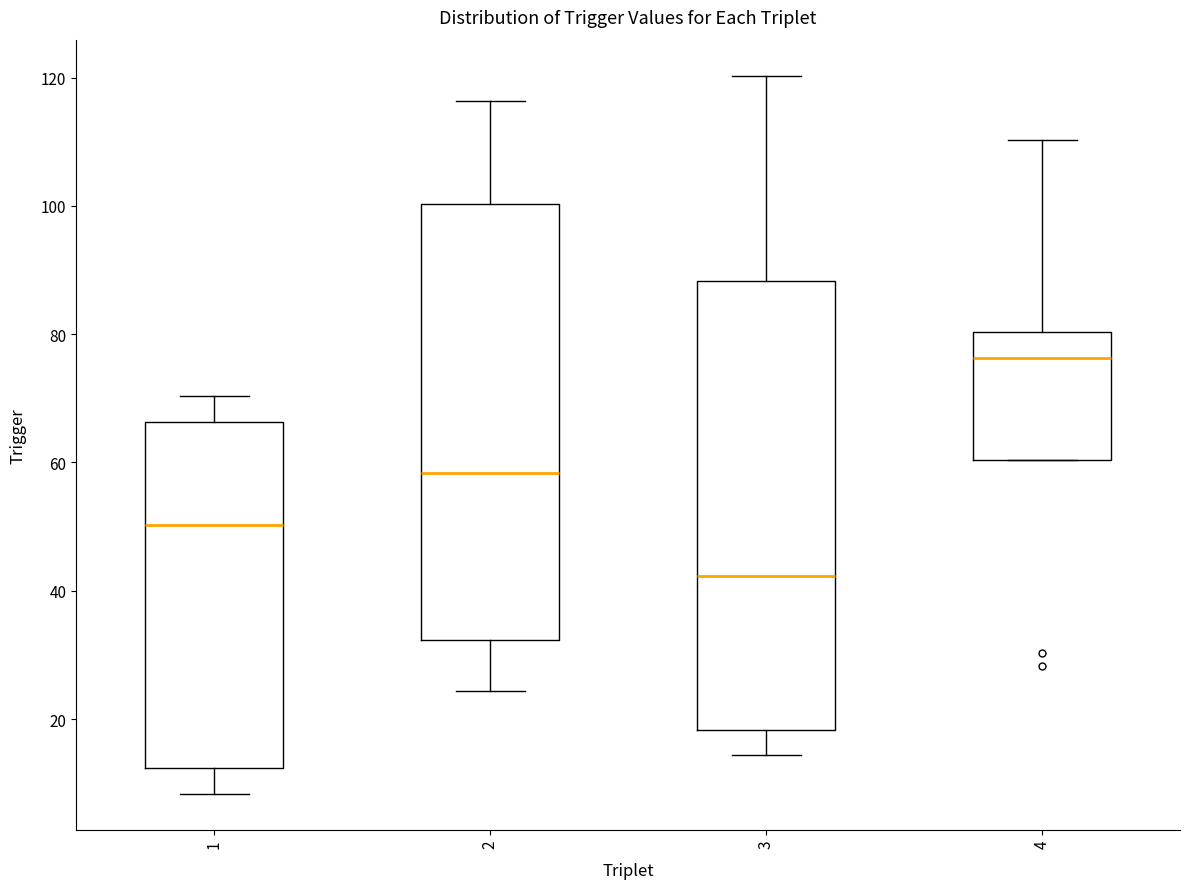

Reading left to right, transcribe this box plot: for each box, give where its median line is, the range the box spans, and where its two whiskers end, as read against the y-axis. The values are not printed on the chart, so give them approximately, as read against the axis.

1: median 50, box 12 to 66, whiskers 8 to 70
2: median 58, box 32 to 100, whiskers 24 to 116
3: median 42, box 18 to 88, whiskers 14 to 120
4: median 76, box 60 to 80, whiskers 60 to 110